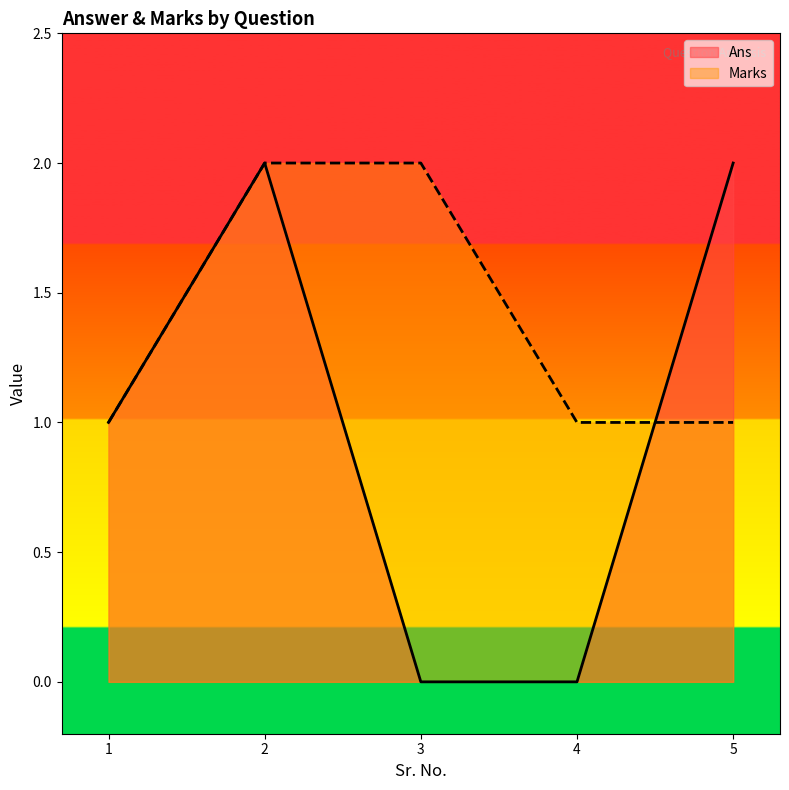

What is the difference between the maximum and minimum values in the Marks series?

1